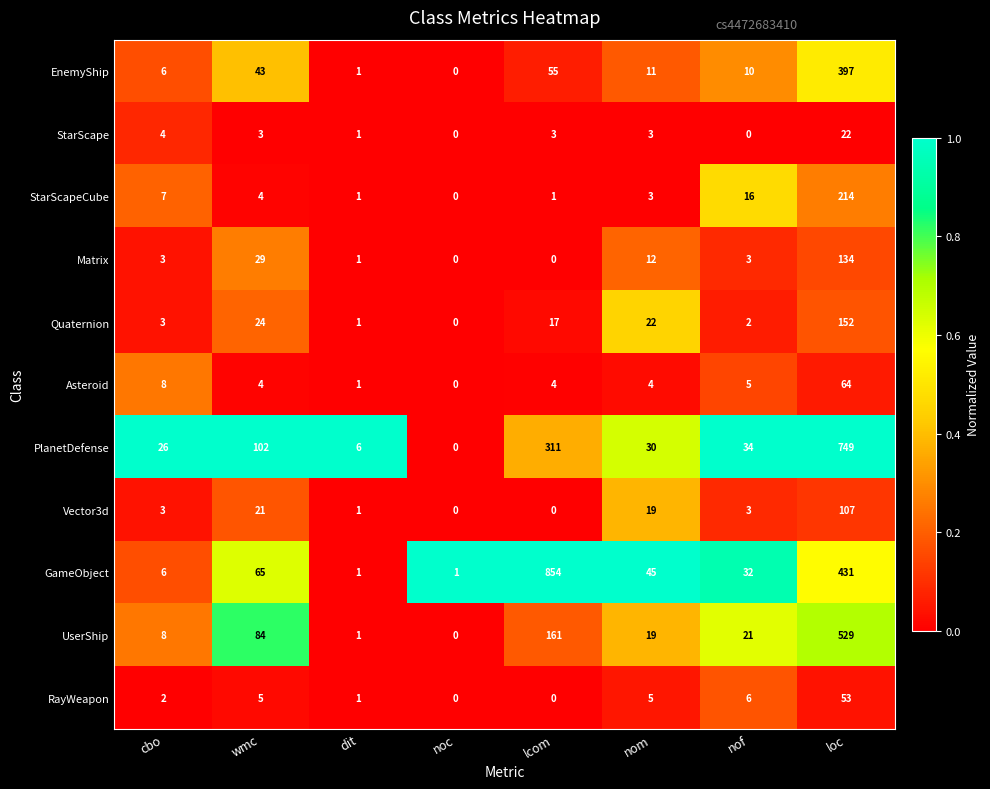

What is the average value of the PlanetDefense series?

157